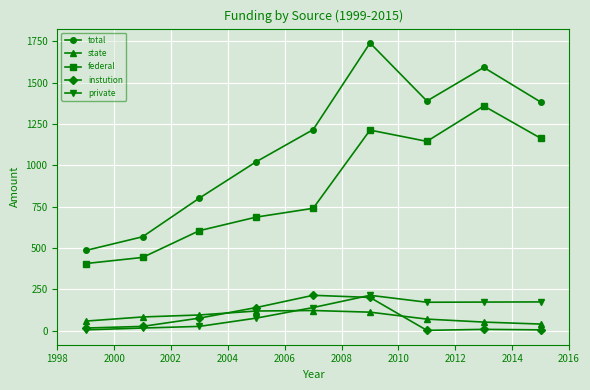

True or false: total and private intersect in this chart.

False